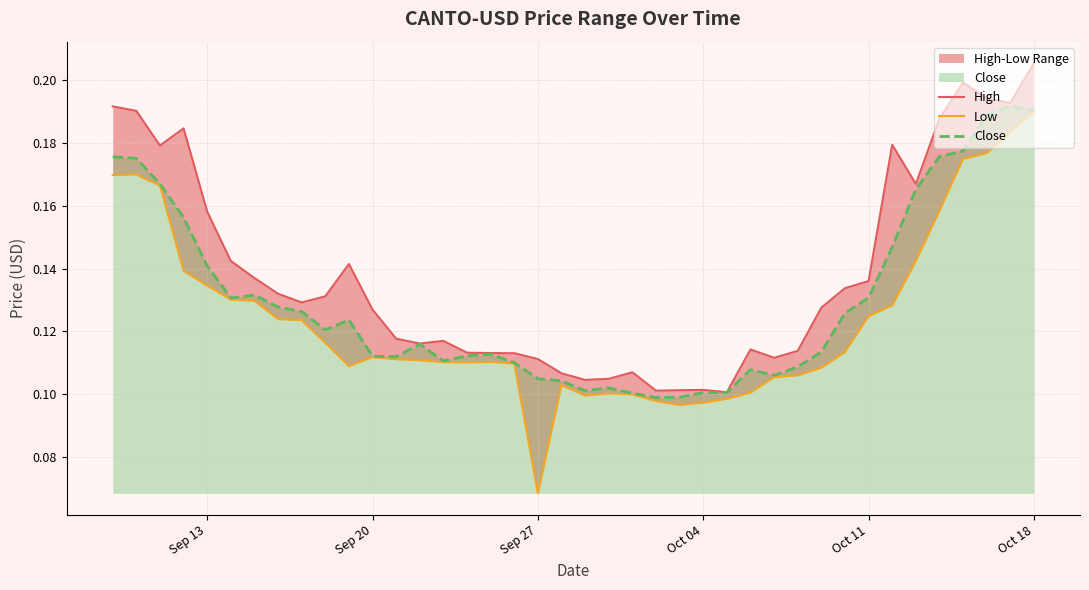

What is the average value of the Close series?

0.1